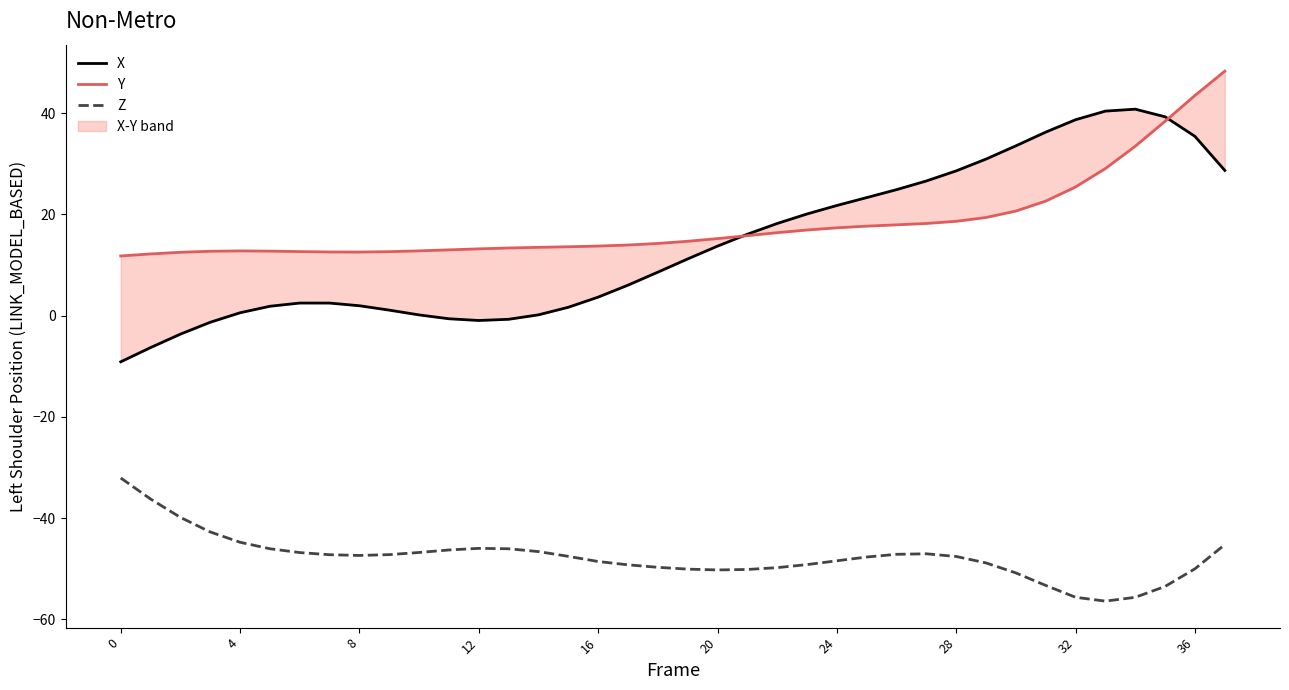

At which category does the chart reach its minimum across all series?

33